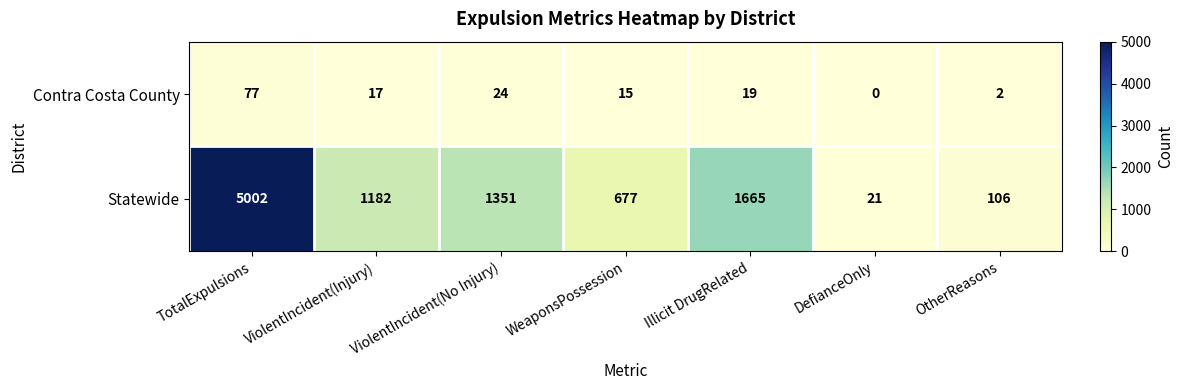

How many series are shown in this chart?

2